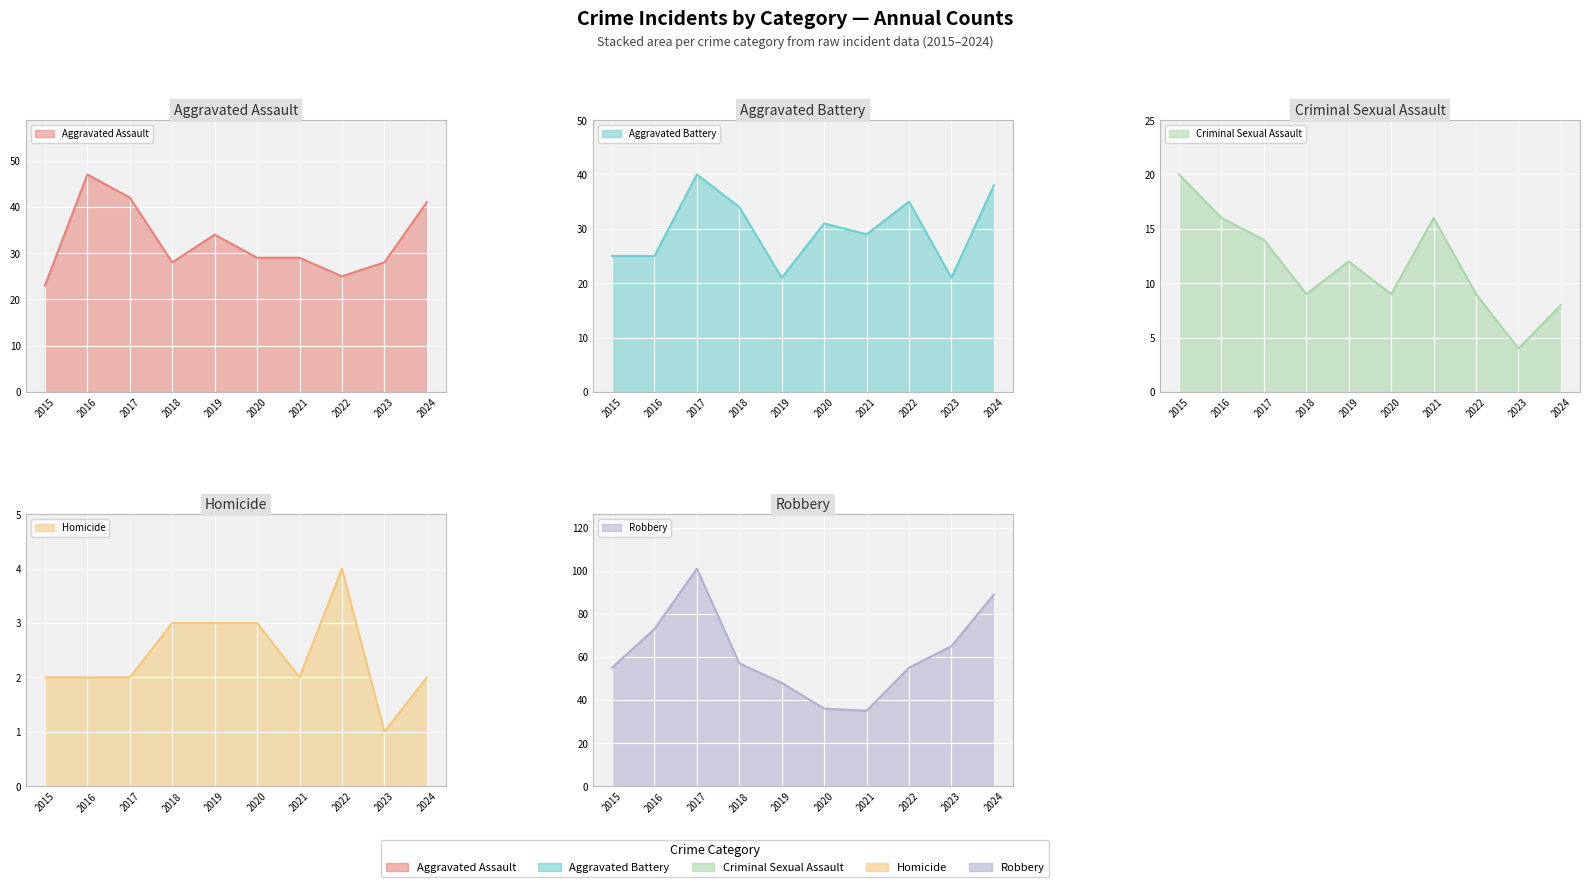

Reading right to left, transcribe all the data shown in this chart.

Aggravated Assault: 41	28	25	29	29	34	28	42	47	23
Aggravated Battery: 38	21	35	29	31	21	34	40	25	25
Criminal Sexual Assault: 8	4	9	16	9	12	9	14	16	20
Homicide: 2	1	4	2	3	3	3	2	2	2
Robbery: 89	65	55	35	36	48	57	101	73	55